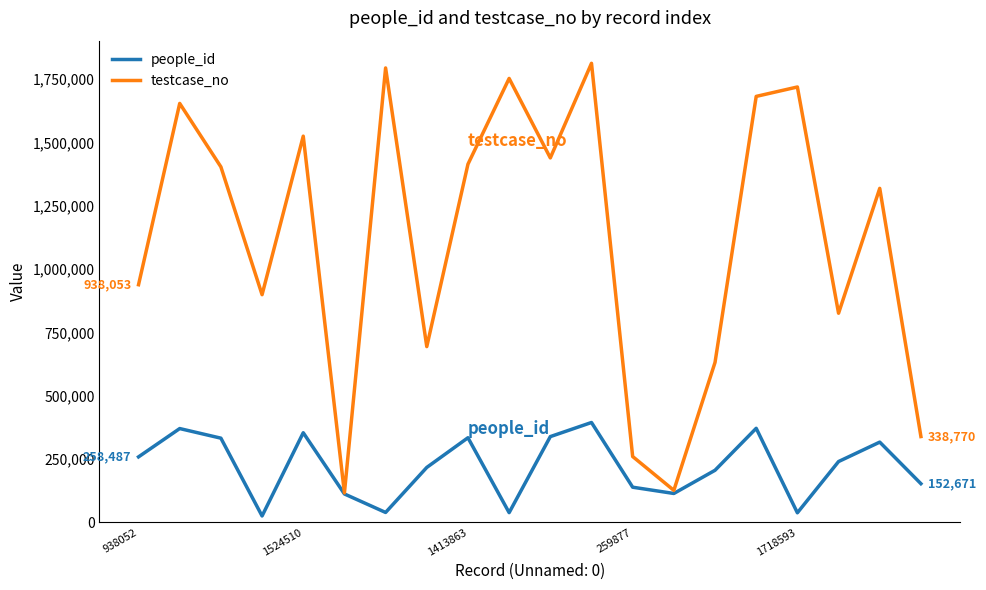

At how many categories does at least one series exceed 388003?

16